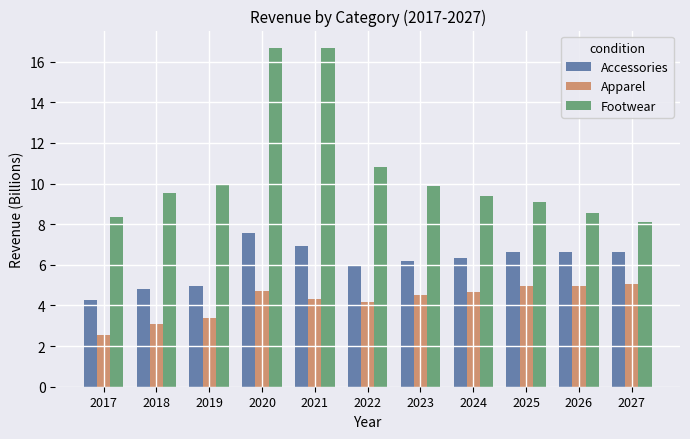

Between 2021 and 2027, which series saw the biggest shift?

Footwear